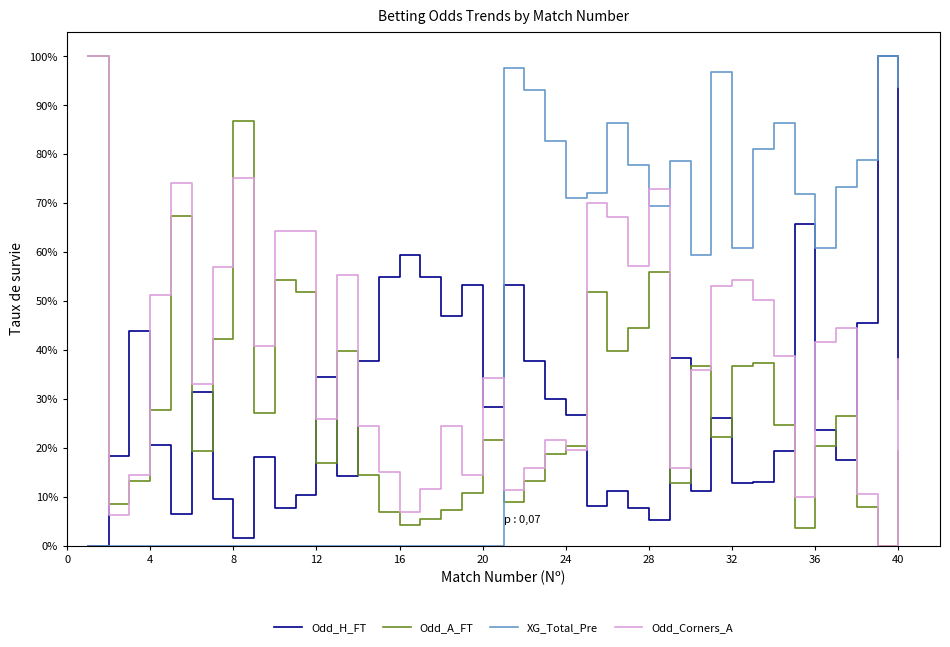

Does the chart display data point markers on the line(s)?

No